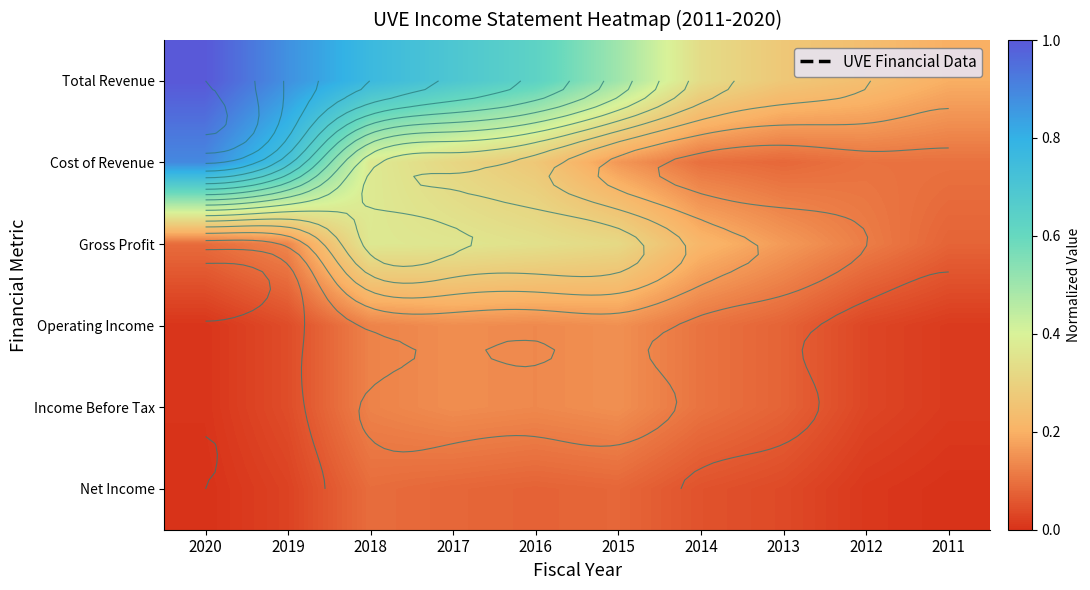

What is the spread (max minus min) of values at 2016?

0.6